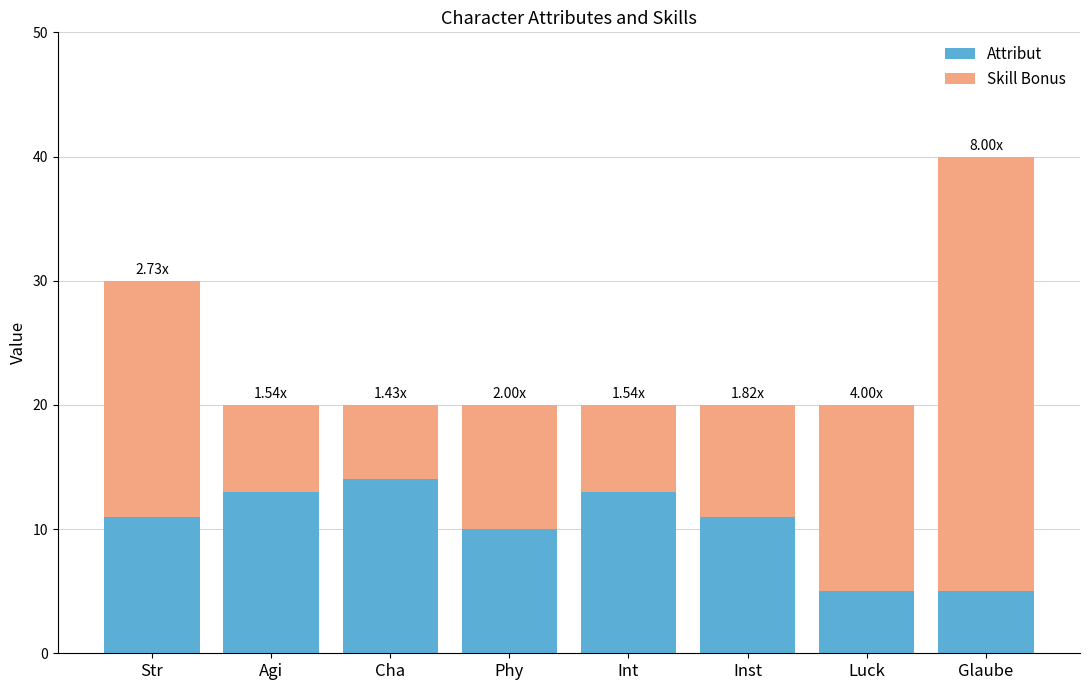

Is it true that Attribut equals 7 at Int?

False